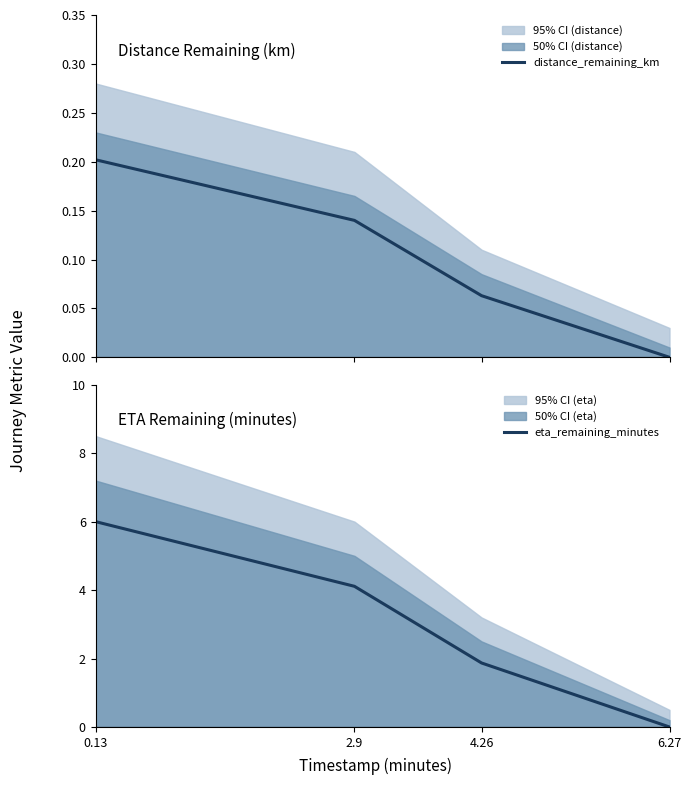

Which series has the largest total across all categories?

eta_remaining_minutes